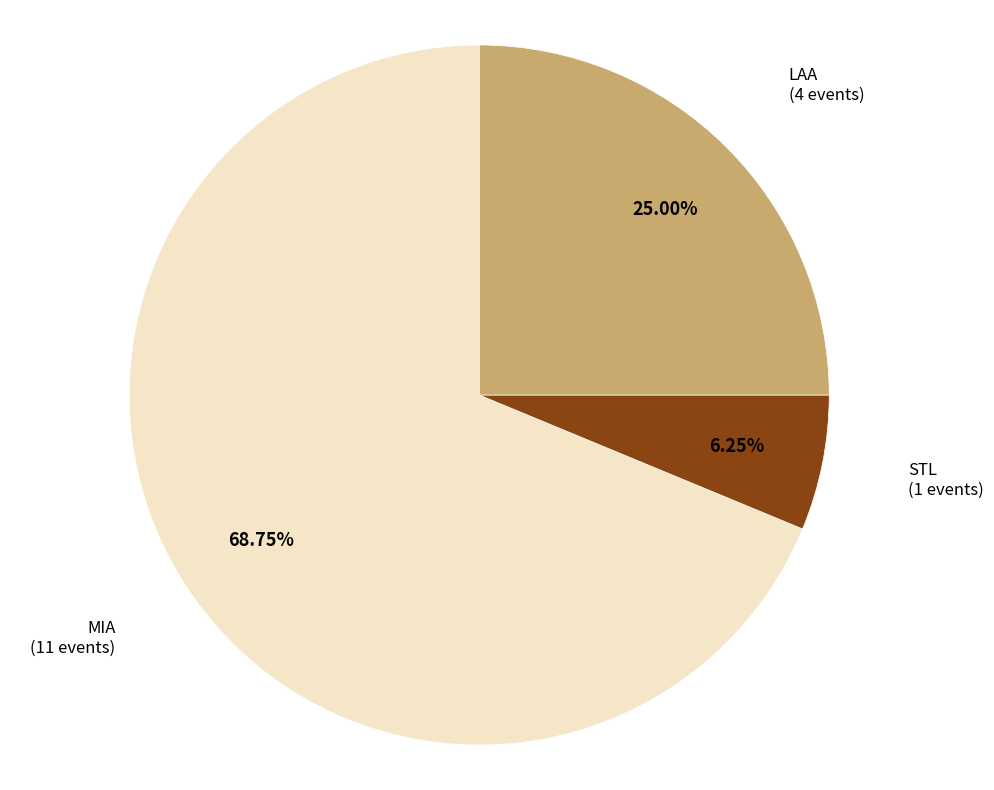

Is there a majority slice in this chart?

Yes